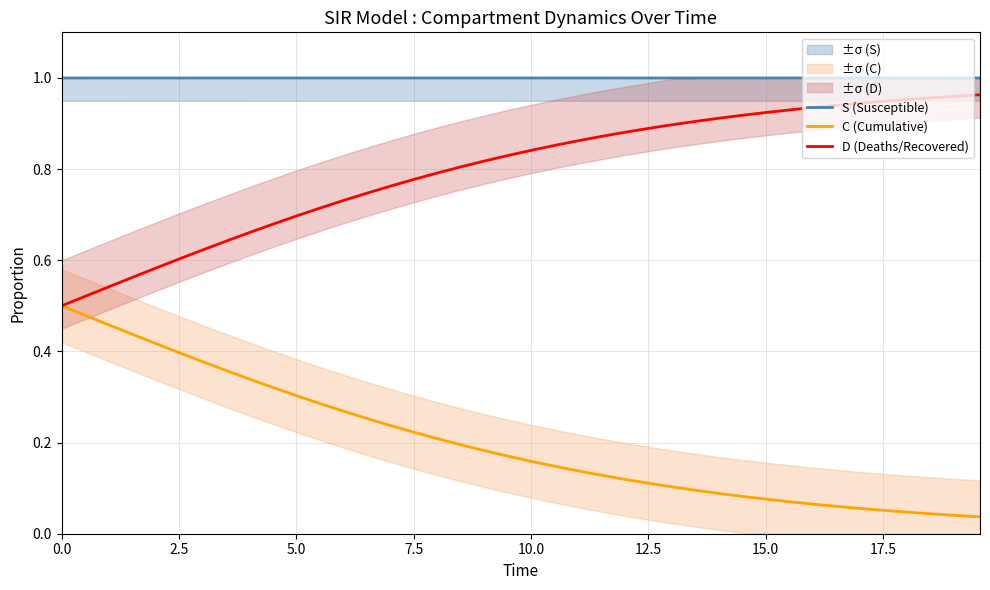

Which series has the largest range (max minus min)?

C (Cumulative)